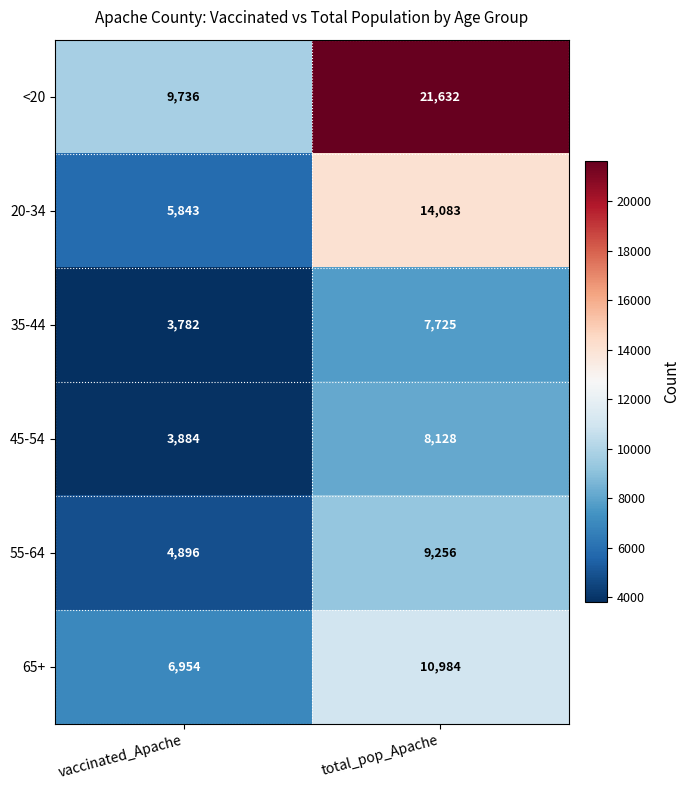

Which category has the highest value in the 65+ series?

total_pop_Apache